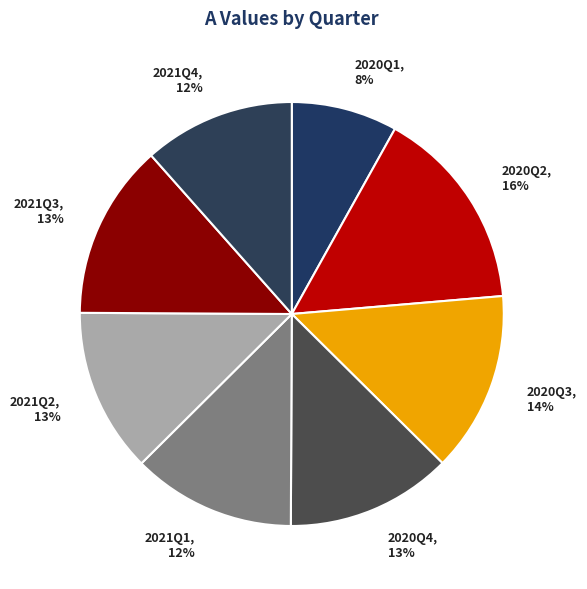

Is 2020Q4 the majority of the pie?

No